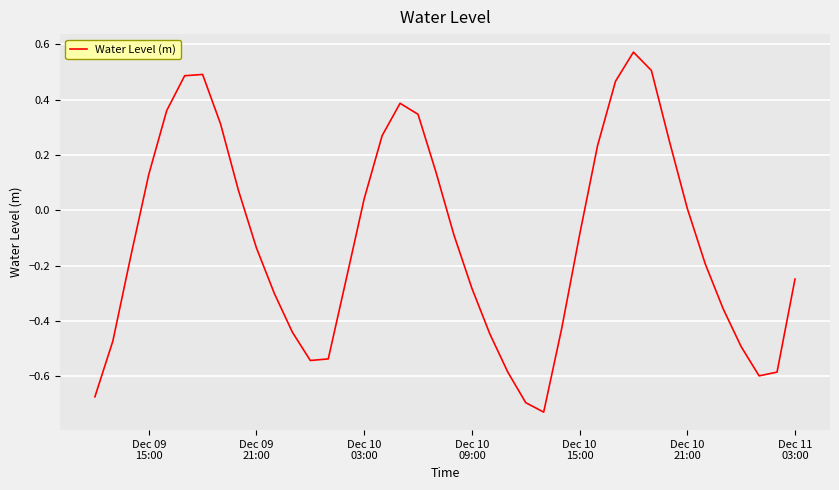

How many positive values are there?

17